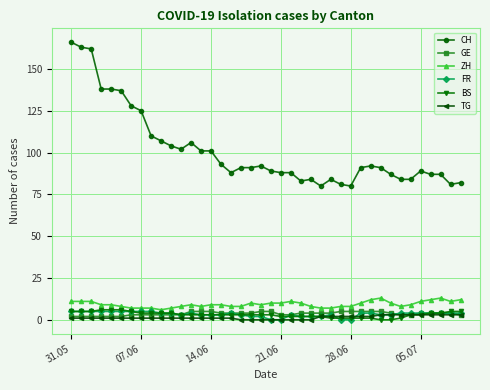

True or false: BS and CH intersect in this chart.

False